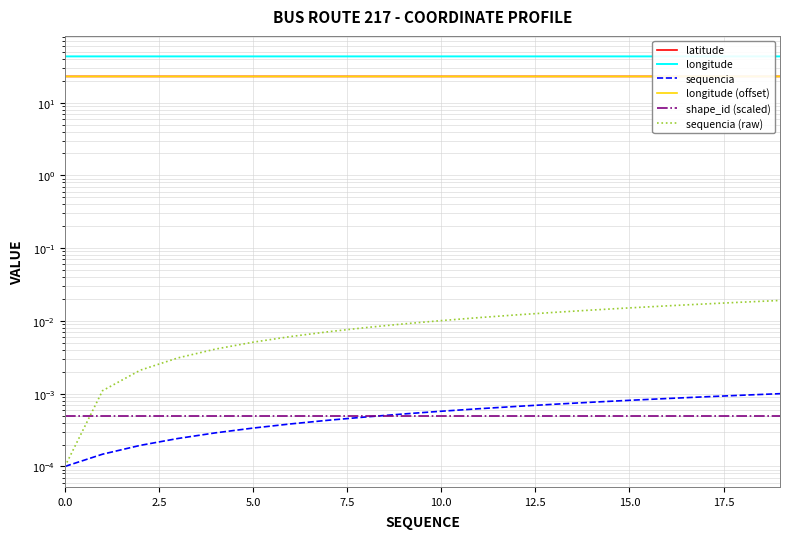

How many lines are shown in the chart?

6